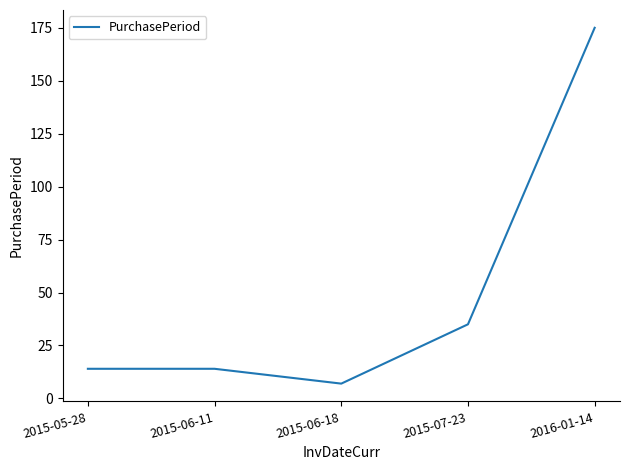

True or false: the data has more than 2 interior local peaks.

False